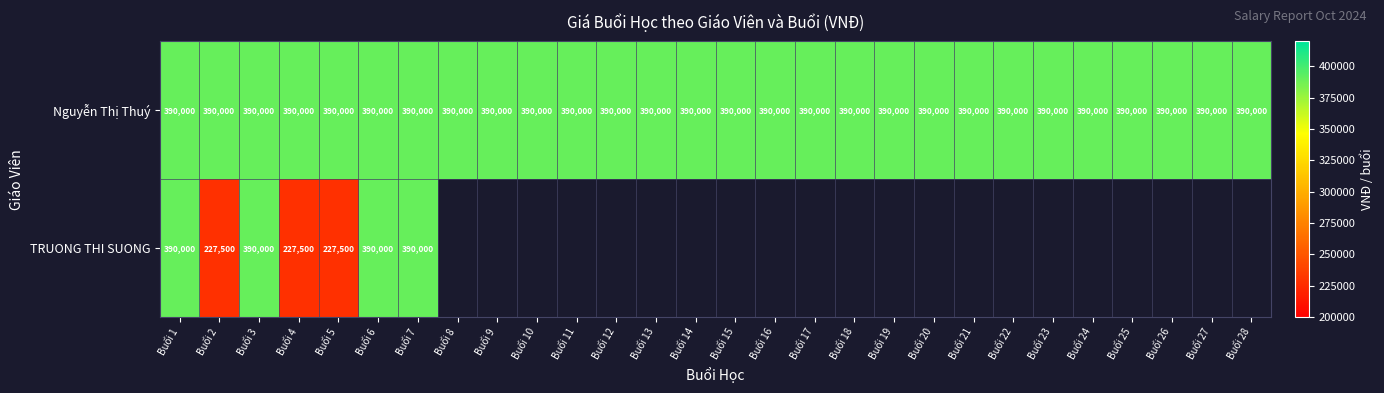

Count the number of data series in this chart.

2